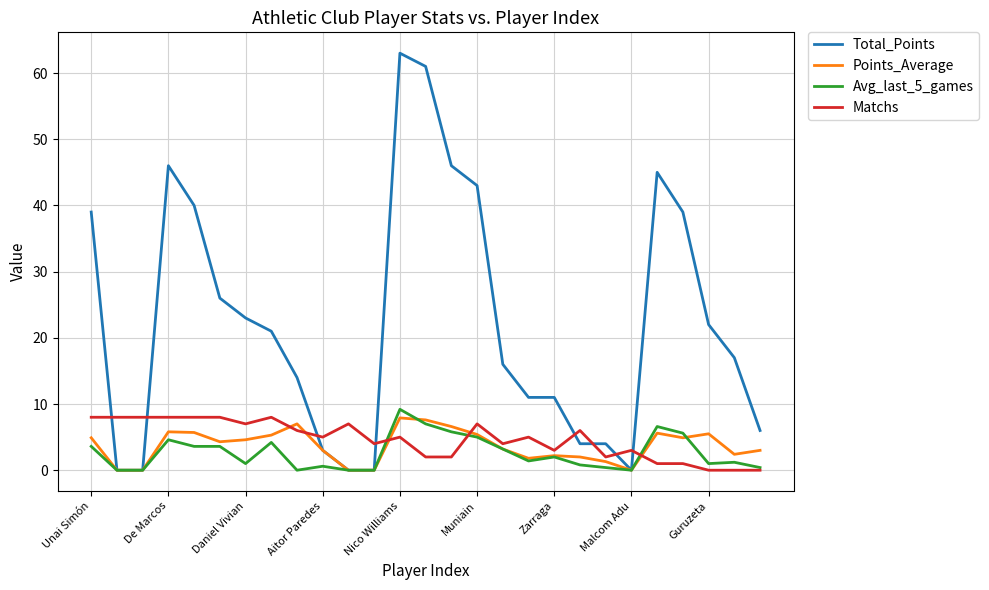

Which series has the largest total across all categories?

Total_Points